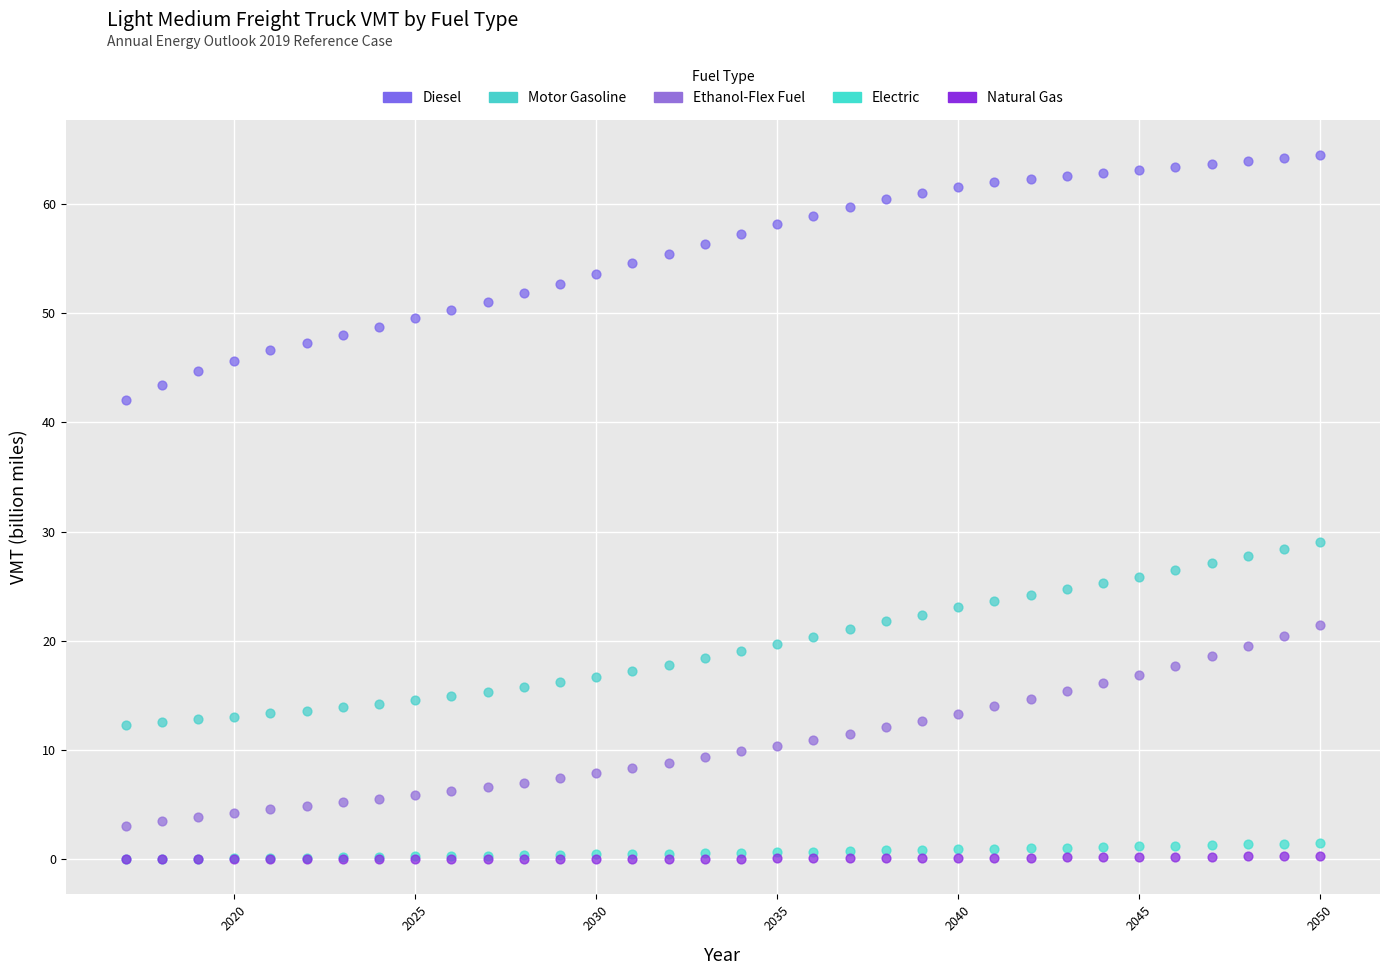

Which series reaches the maximum Y coordinate?

Diesel